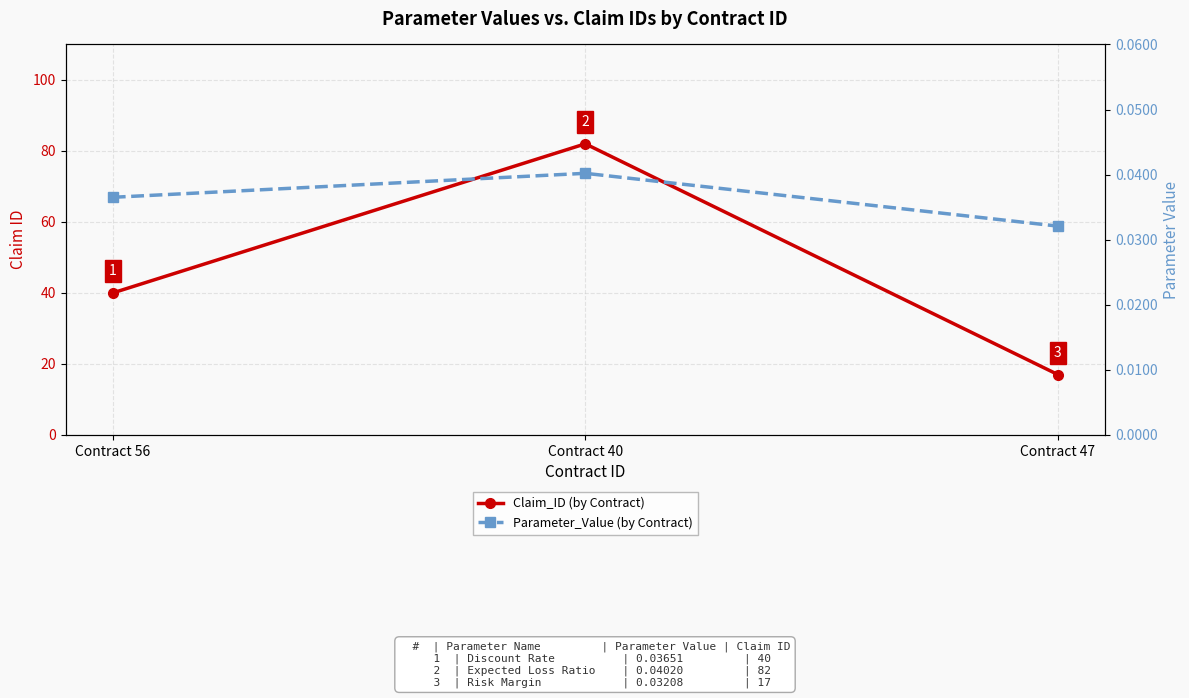

List the series in order of their overall mean, highest first.

Claim_ID, Parameter_Value